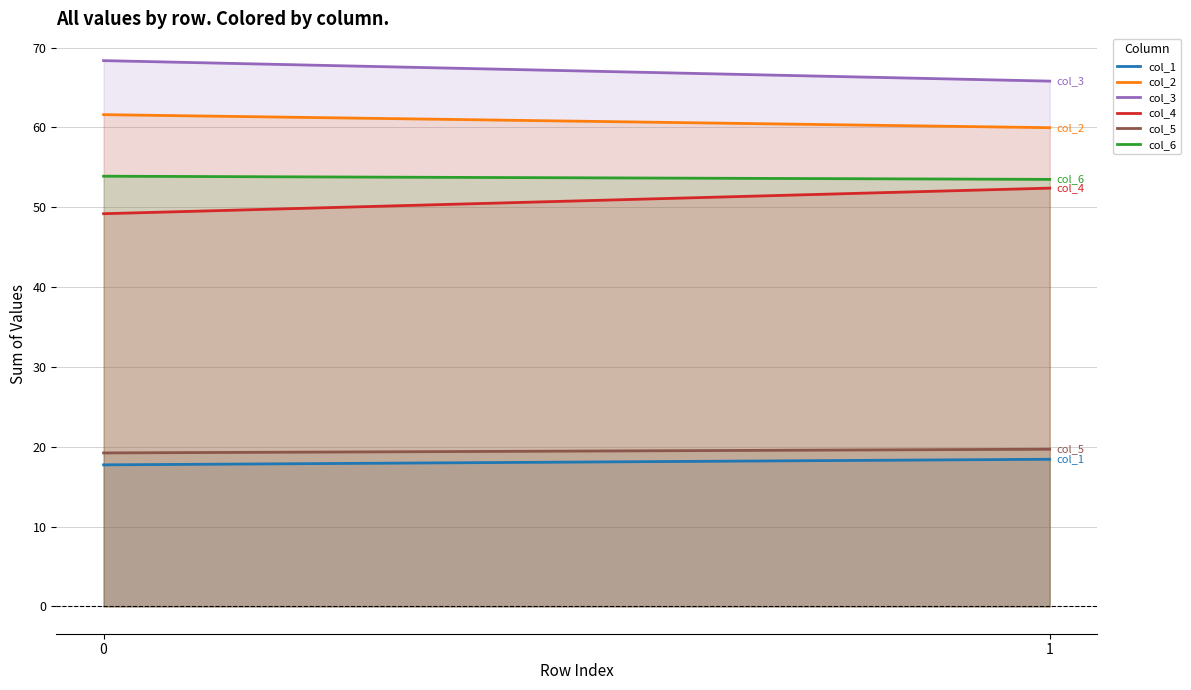

True or false: col_1 has a value of 6.2 at 1.

False